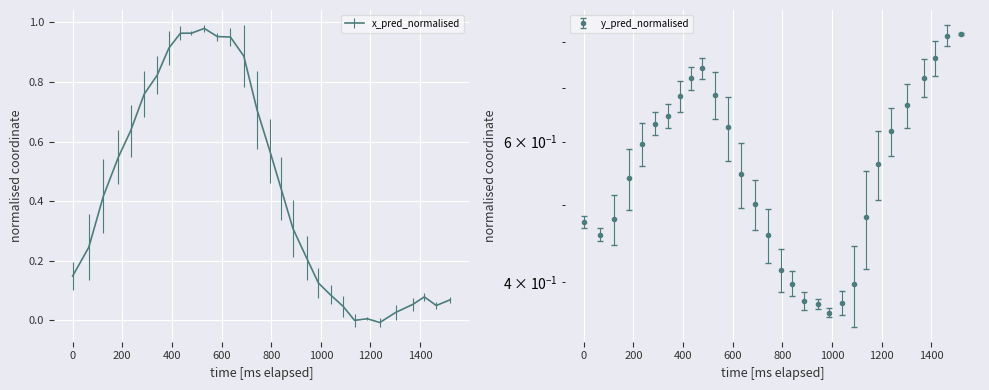

True or false: x_pred_normalised and y_pred_normalised cross at least once.

True